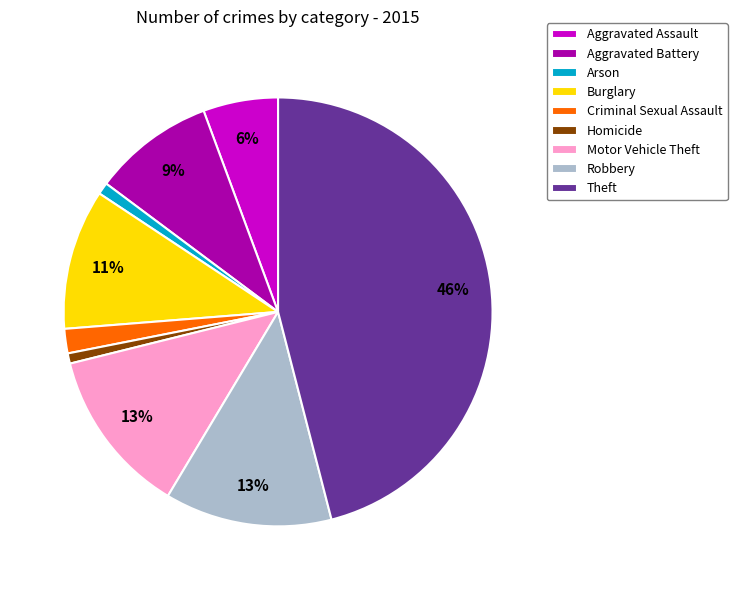

Which slice is the largest?

Theft